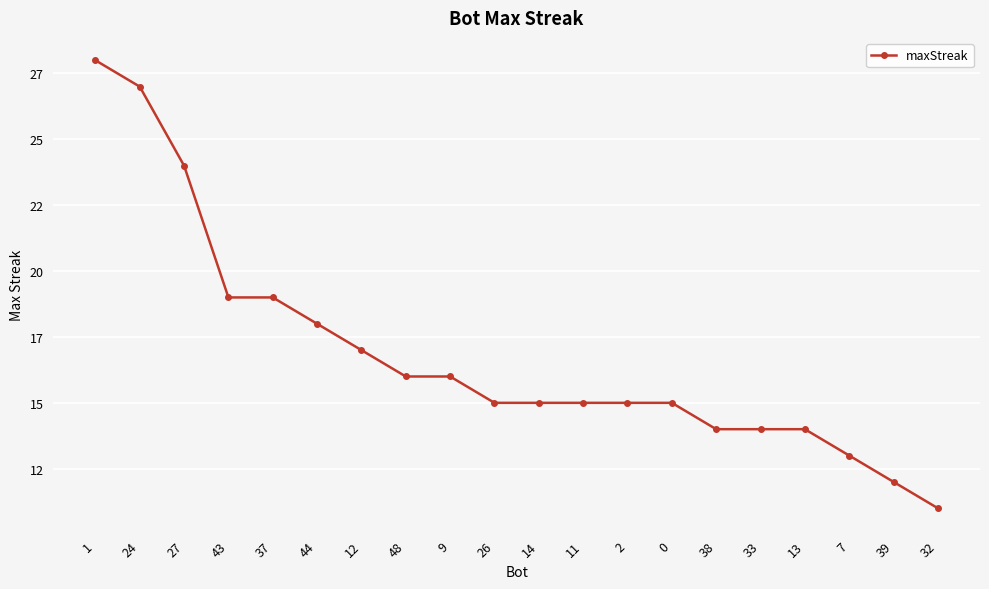

Reading left to right, list all the values displayed in this chart.

1=28	24=27	27=24	43=19	37=19	44=18	12=17	48=16	9=16	26=15	14=15	11=15	2=15	0=15	38=14	33=14	13=14	7=13	39=12	32=11